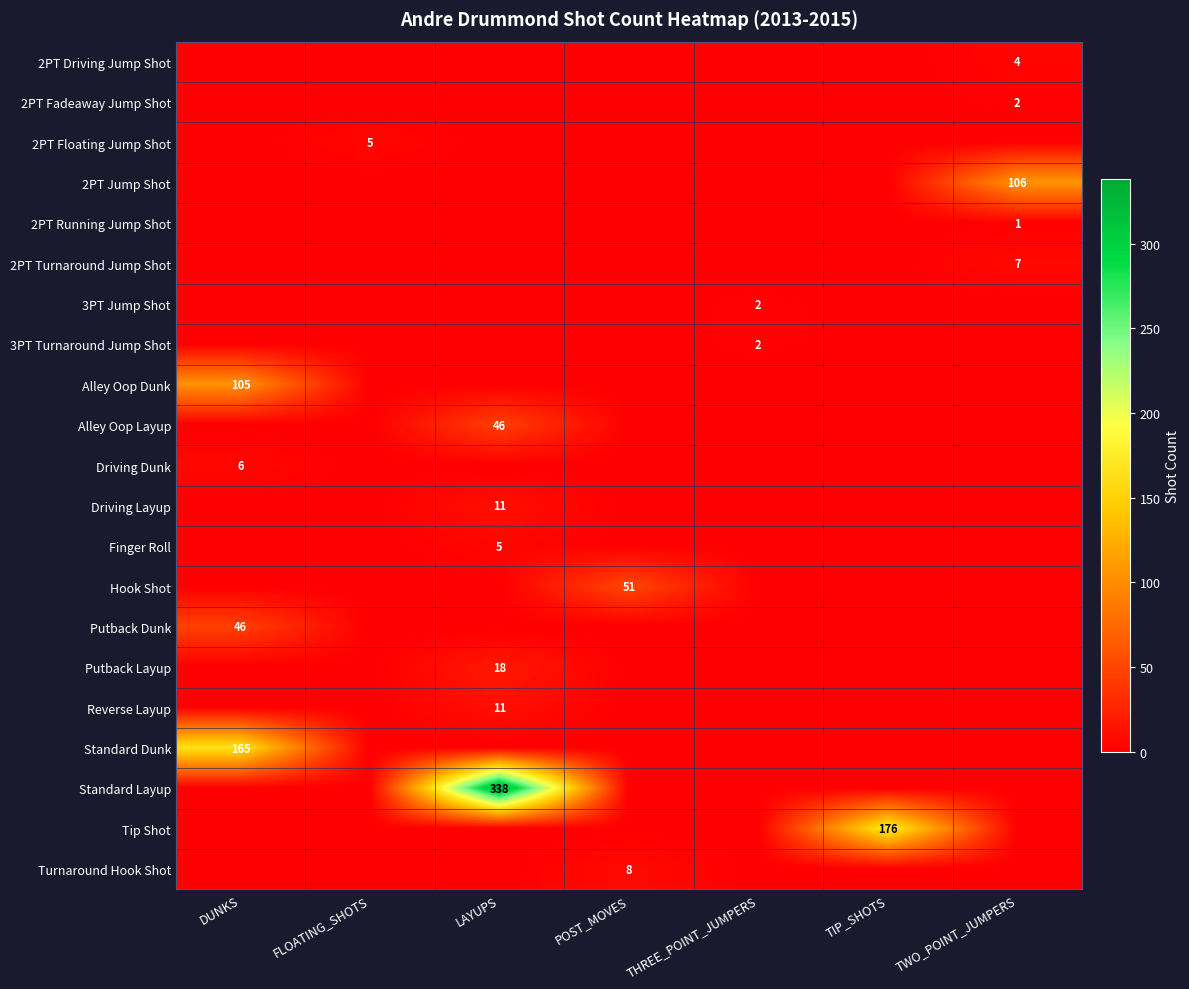

Is it true that Standard Dunk equals 165 at DUNKS?

True